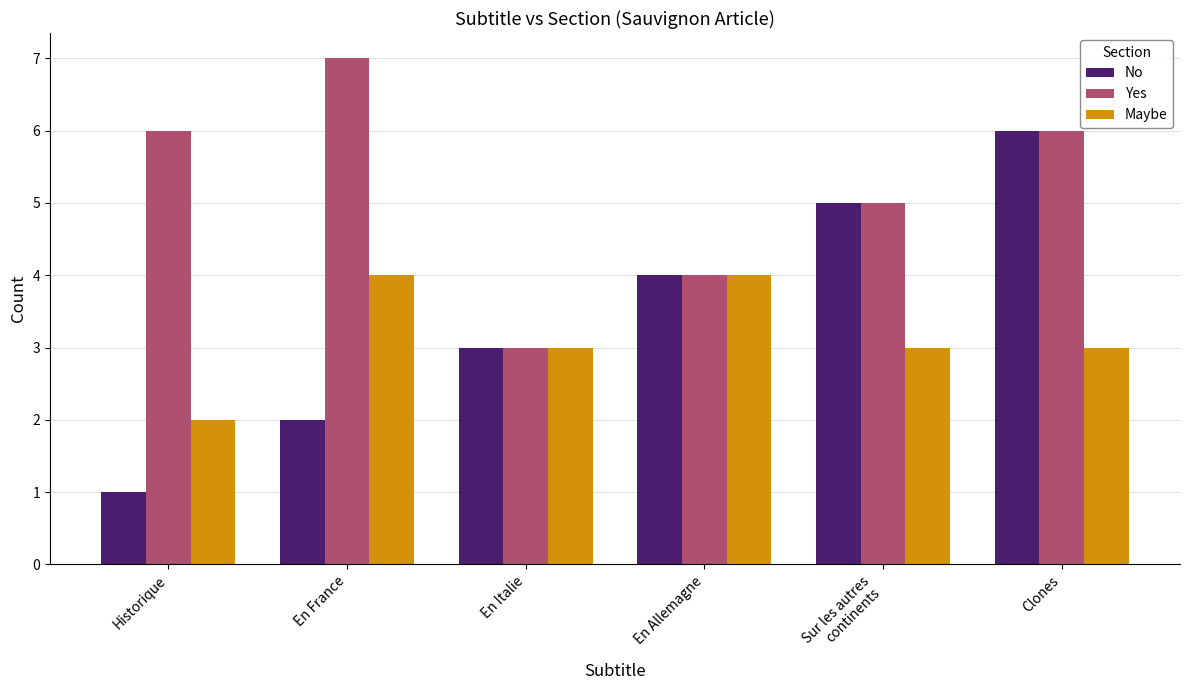

What is the sum of the Yes values at En Italie and En France?

10